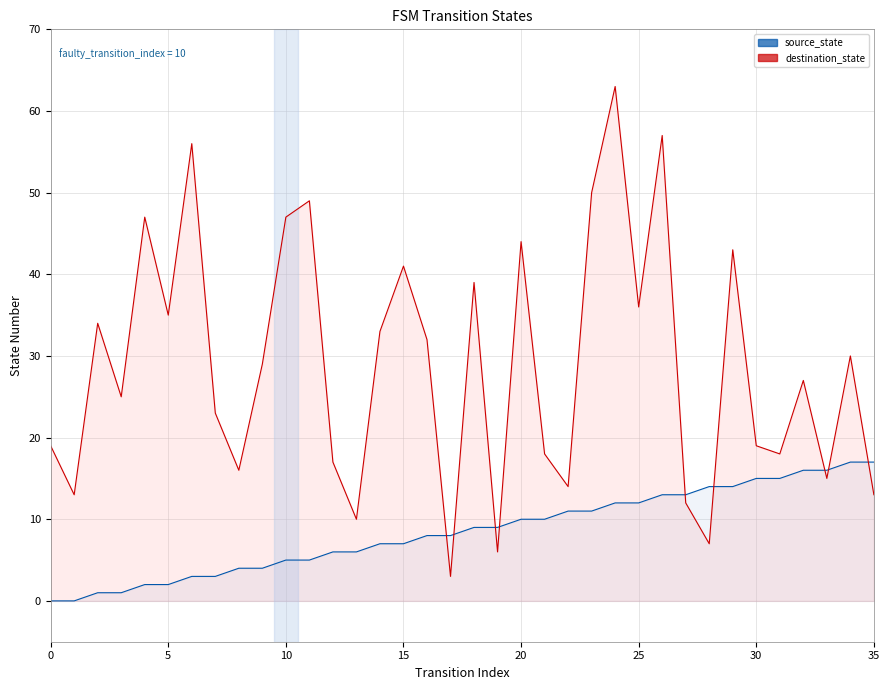

Where is source_state nearest to the value 8?

16